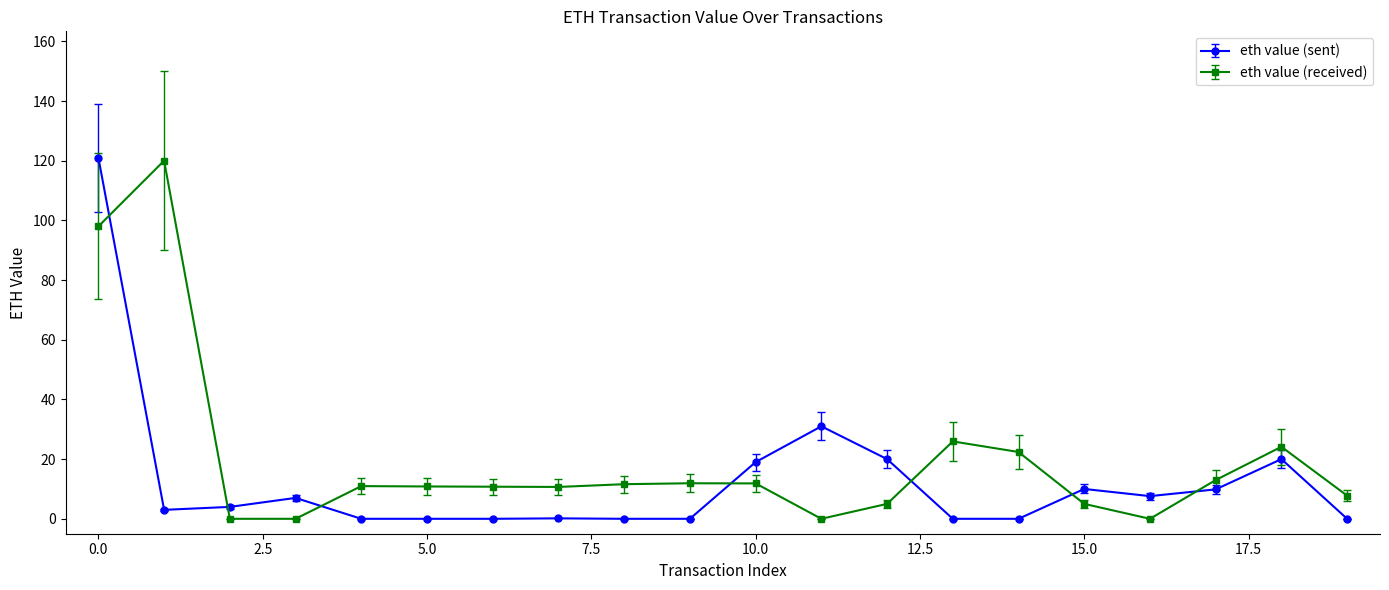

Which series has the largest total across all categories?

eth value (received)